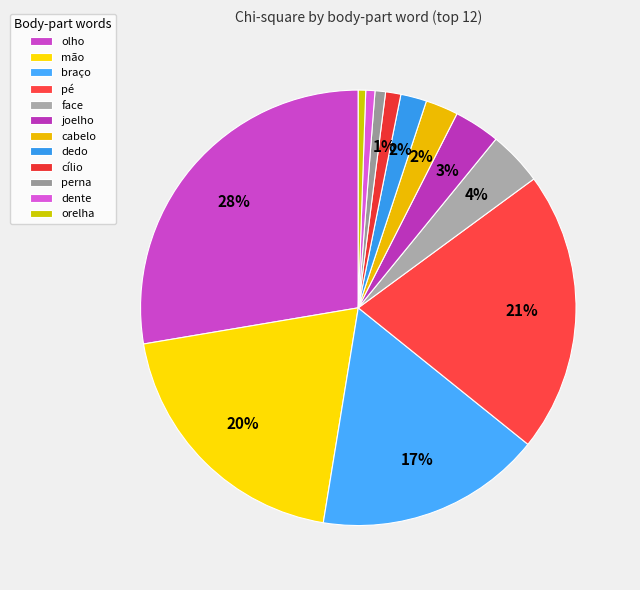

Does any single category account for the majority?

No